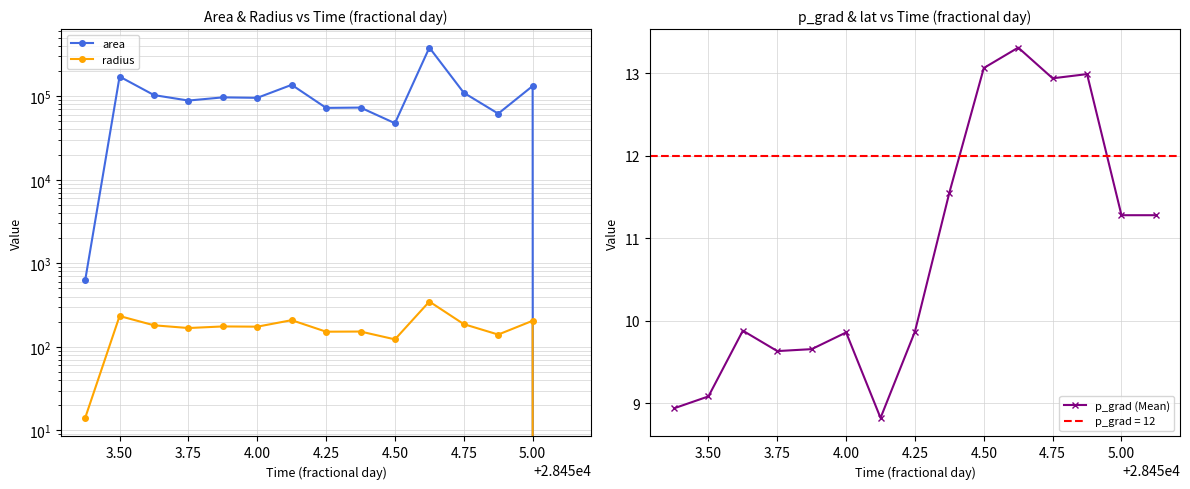

True or false: p_grad (Mean) has more than 0 points higher than both neighbors.

True